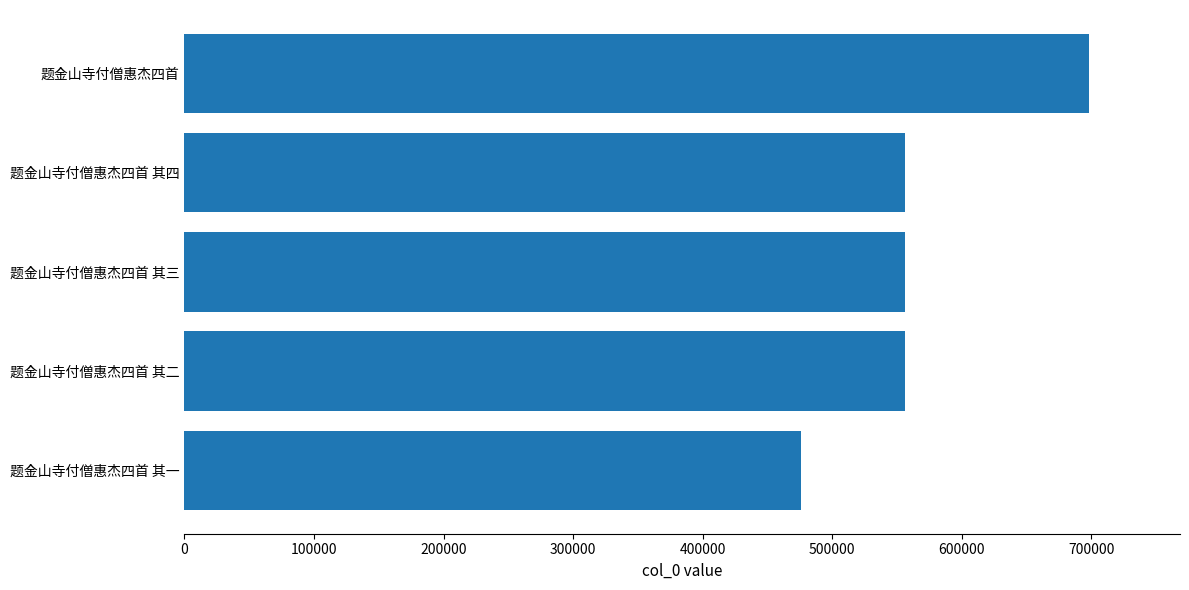

What is the value of the 1st bar from the top?

698542